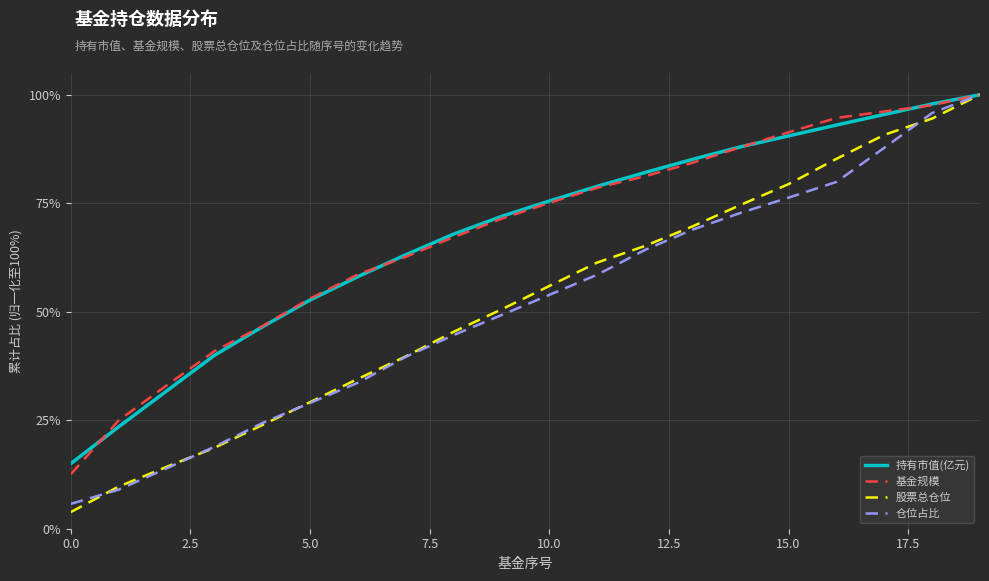

What is the minimum value for 基金规模?

12.6